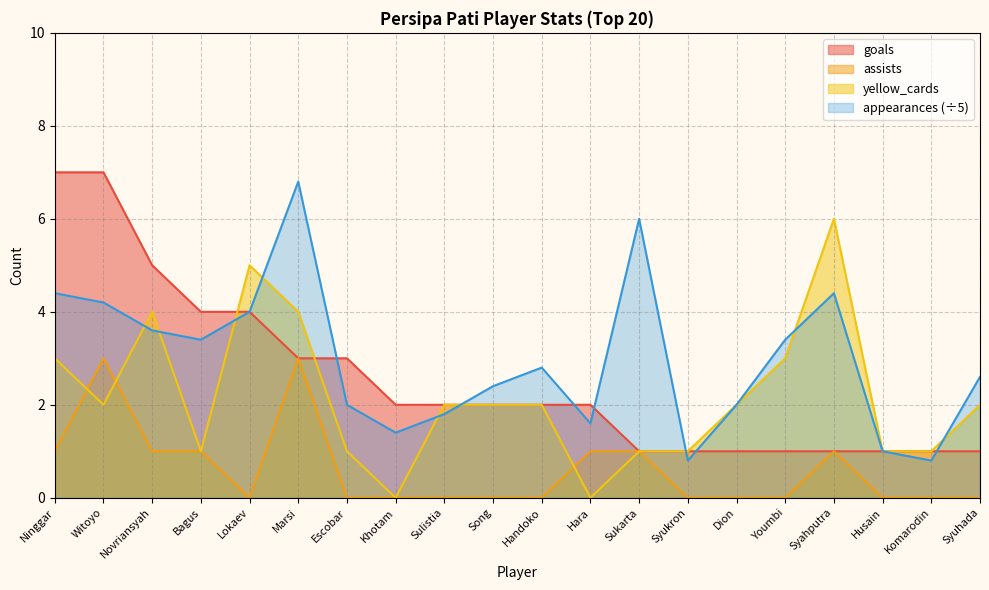

Reading left to right, what are all the values shown in this chart?

goals: 7.0	7.0	5.0	4.0	4.0	3.0	3.0	2.0	2.0	2.0	2.0	2.0	1.0	1.0	1.0	1.0	1.0	1.0	1.0	1.0
assists: 1.0	3.0	1.0	1.0	0.0	3.0	0.0	0.0	0.0	0.0	0.0	1.0	1.0	0.0	0.0	0.0	1.0	0.0	0.0	0.0
yellow_cards: 3.0	2.0	4.0	1.0	5.0	4.0	1.0	0.0	2.0	2.0	2.0	0.0	1.0	1.0	2.0	3.0	6.0	1.0	1.0	2.0
appearances: 4.4	4.2	3.6	3.4	4.0	6.8	2.0	1.4	1.8	2.4	2.8	1.6	6.0	0.8	2.0	3.4	4.4	1.0	0.8	2.6